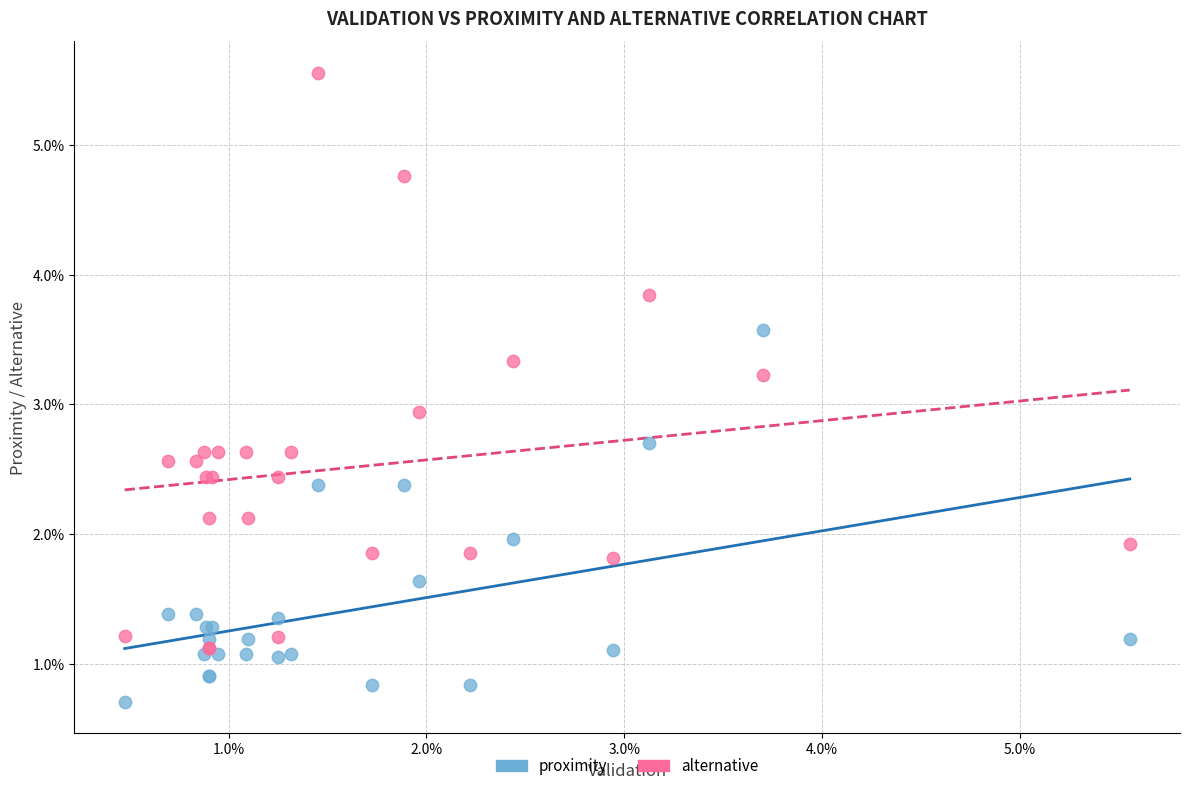

What are all the series names shown in the legend?

proximity, alternative